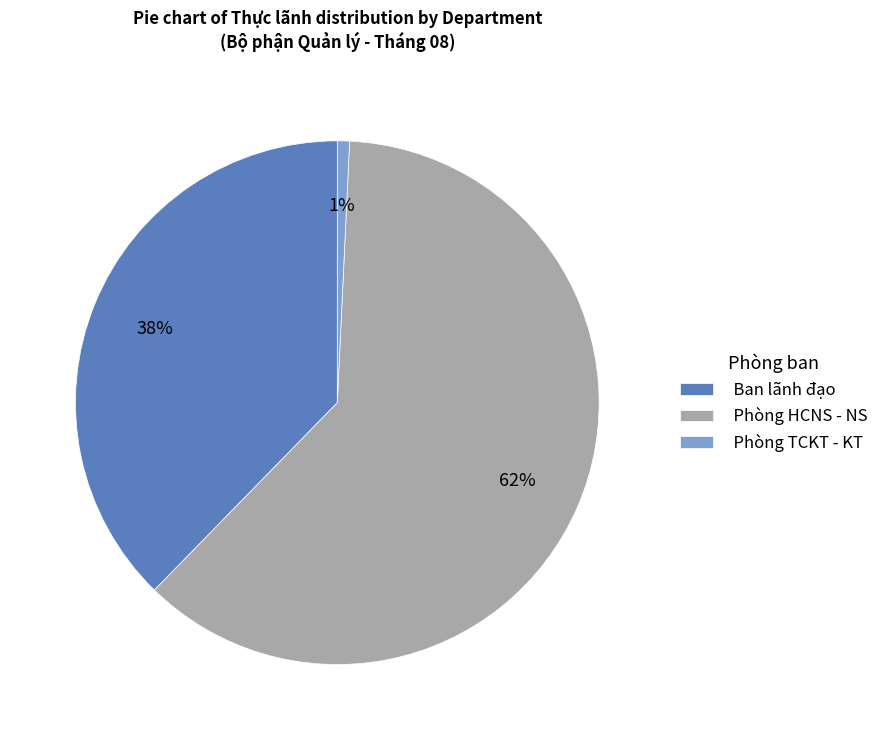

To the nearest percent, what is the combined percentage of Phòng HCNS - NS and Ban lãnh đạo?

99%